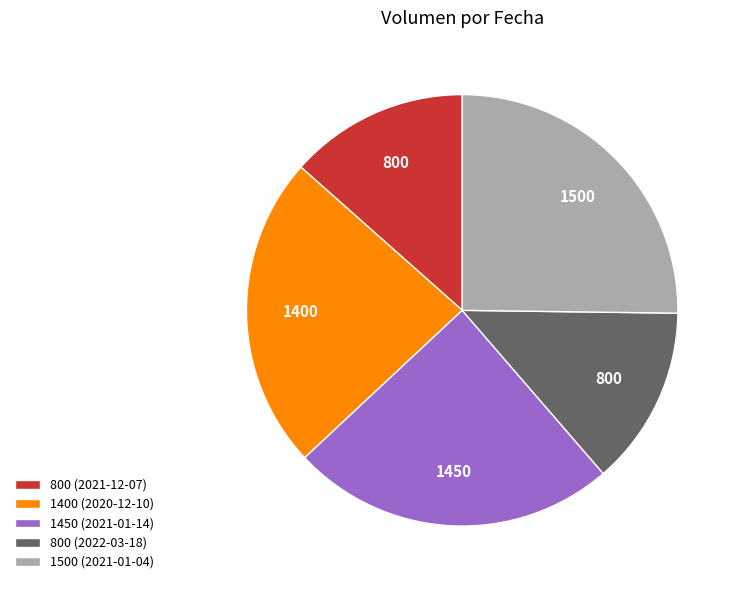

Which category has the biggest portion of the pie?

1500 (2021-01-04)